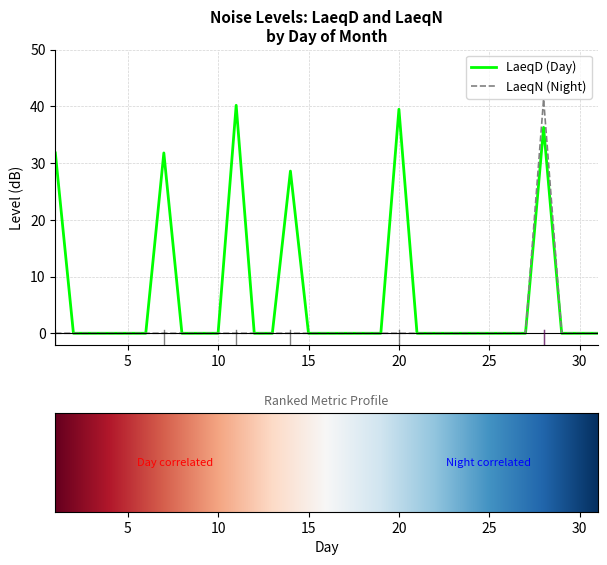

What is the greatest value displayed?

41.3